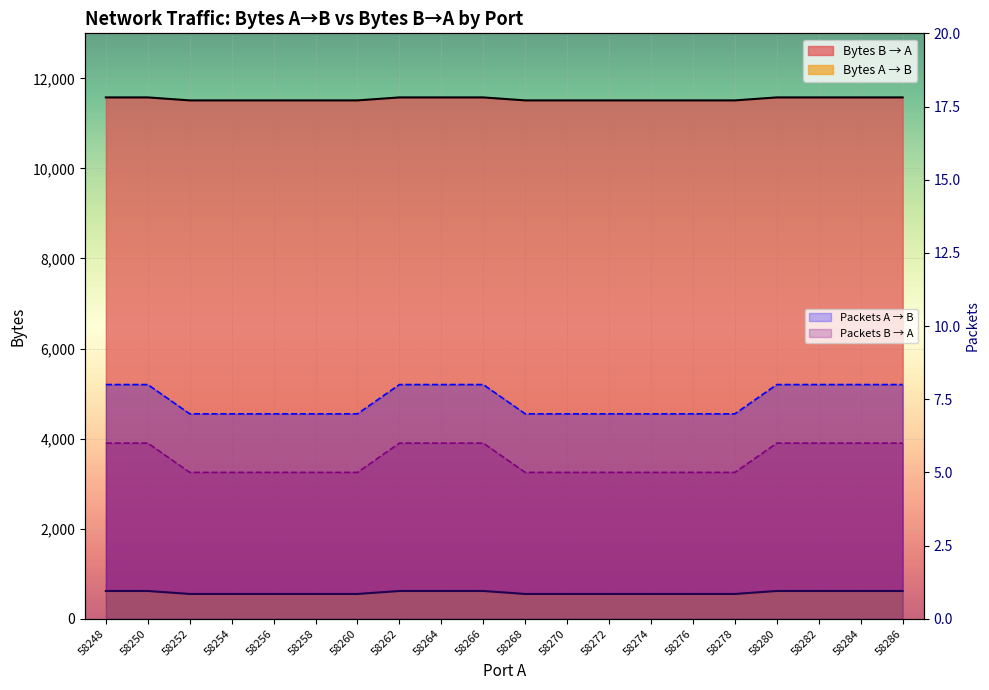

At which label is Packets B → A closest to 7?

58252